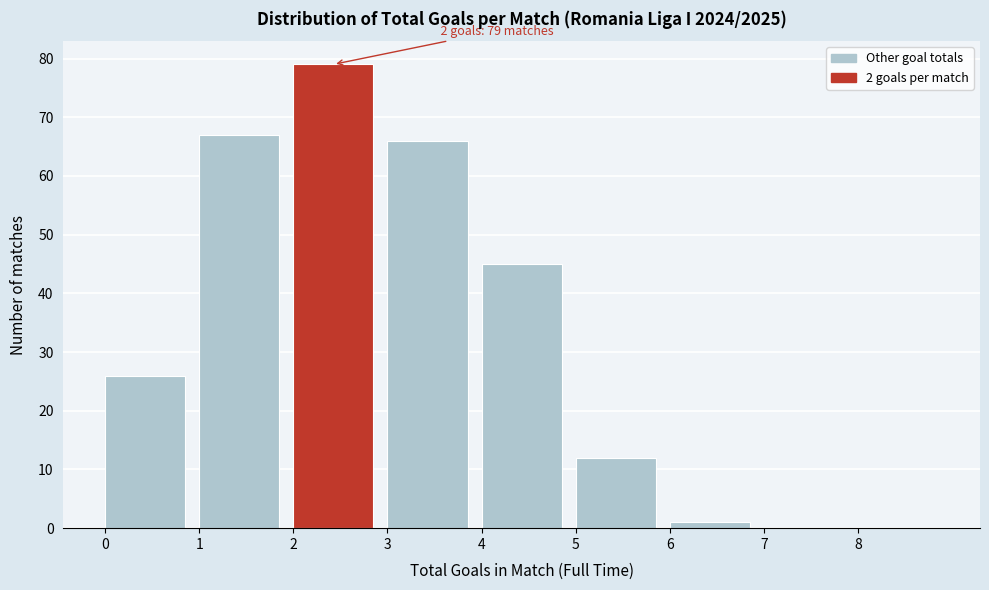

Over which range of the x-axis is the bar tallest?

2 to 3